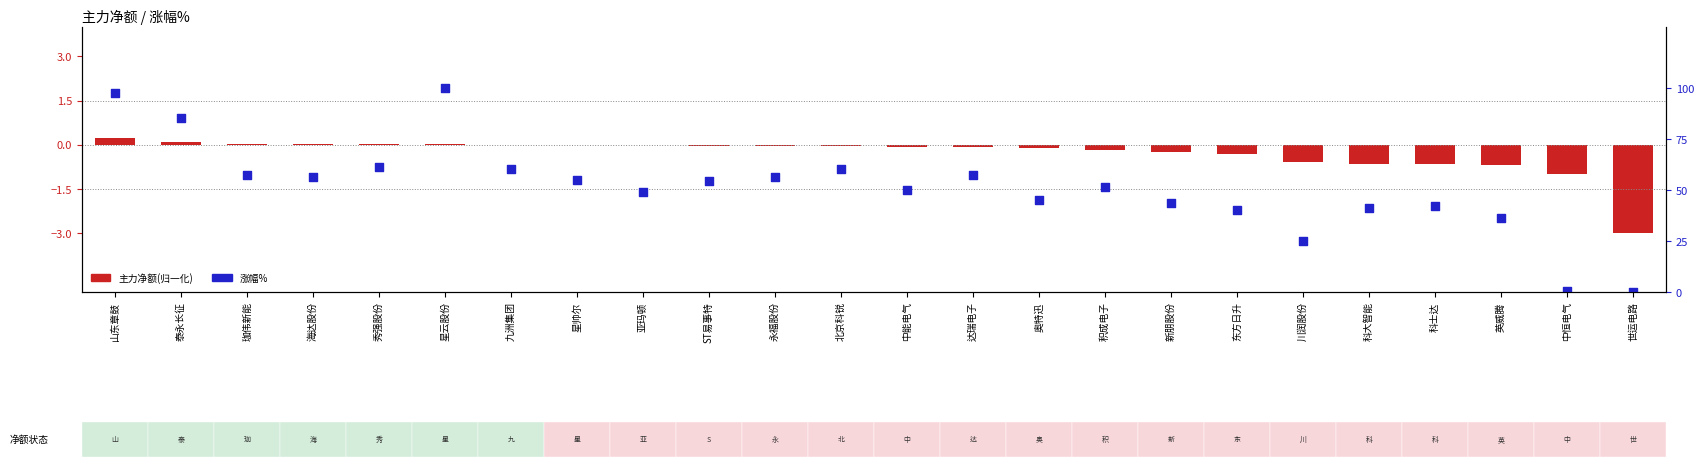

Which series has the largest Y range (max minus min)?

涨幅%